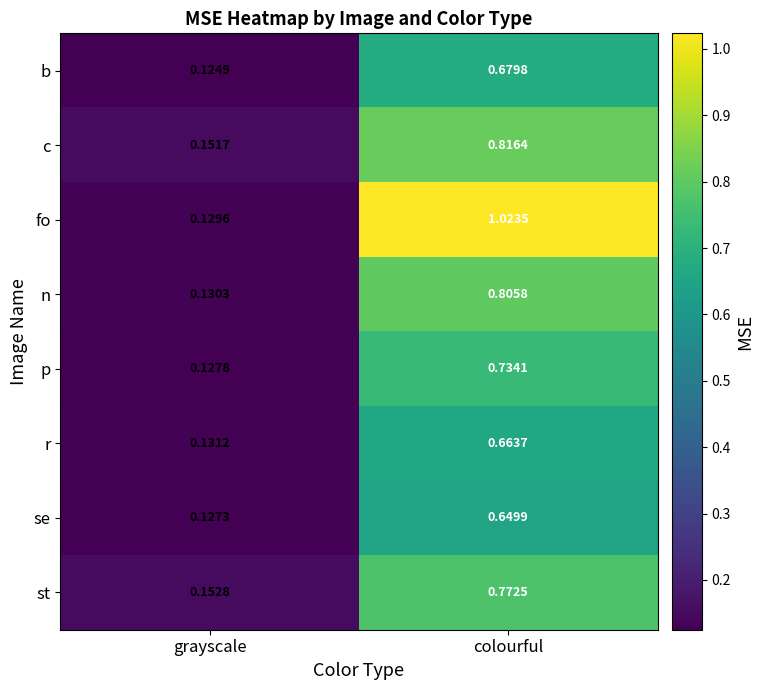

Which category has the highest value in the se series?

colourful